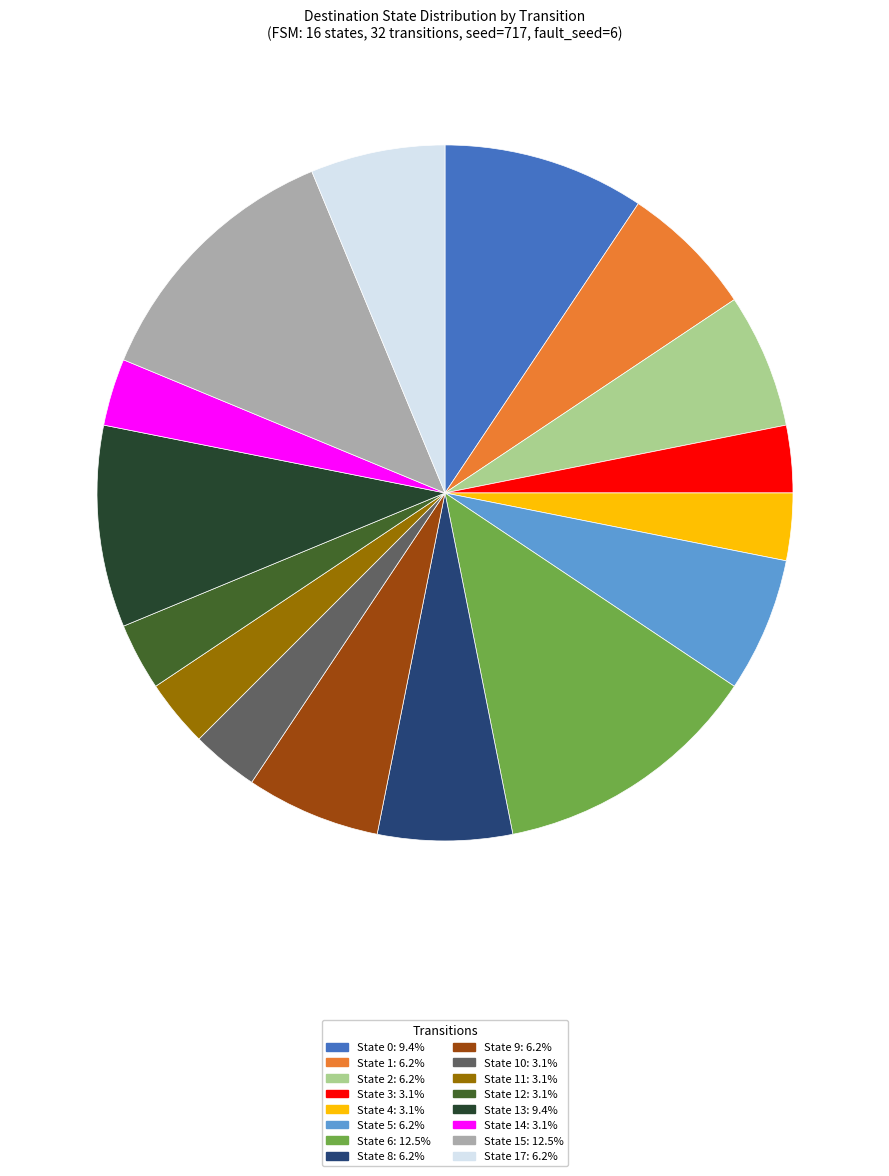

Is there a majority slice in this chart?

No